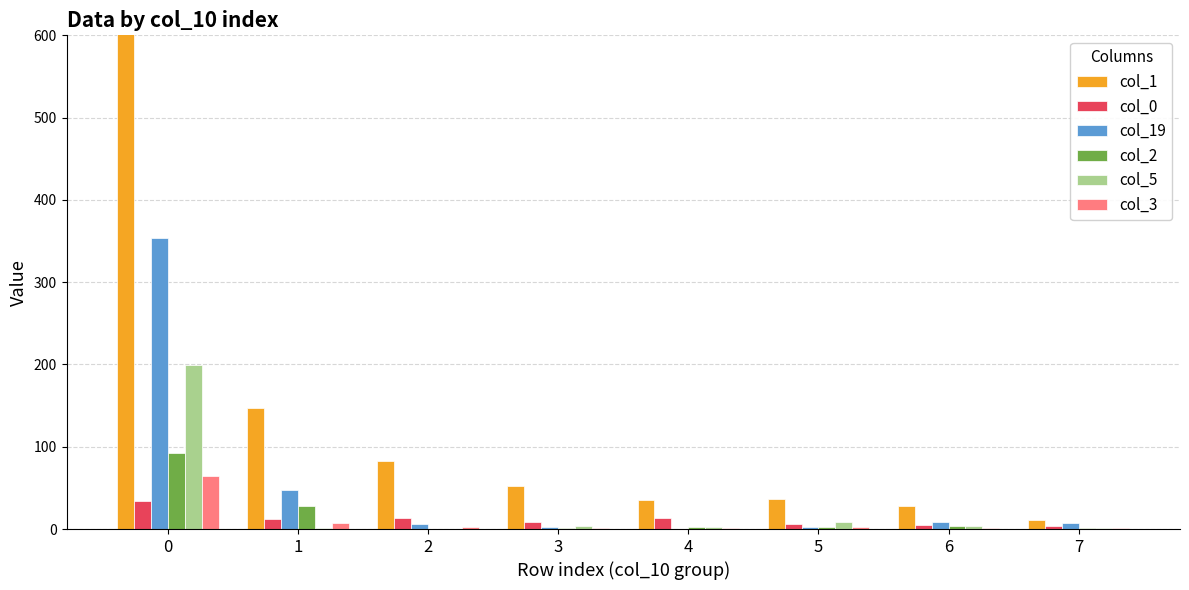

How many bars are there in total?

48